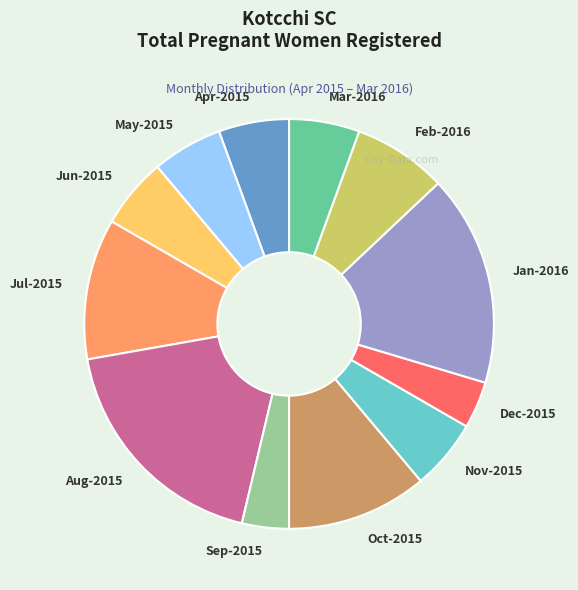

Does any single category account for the majority?

No